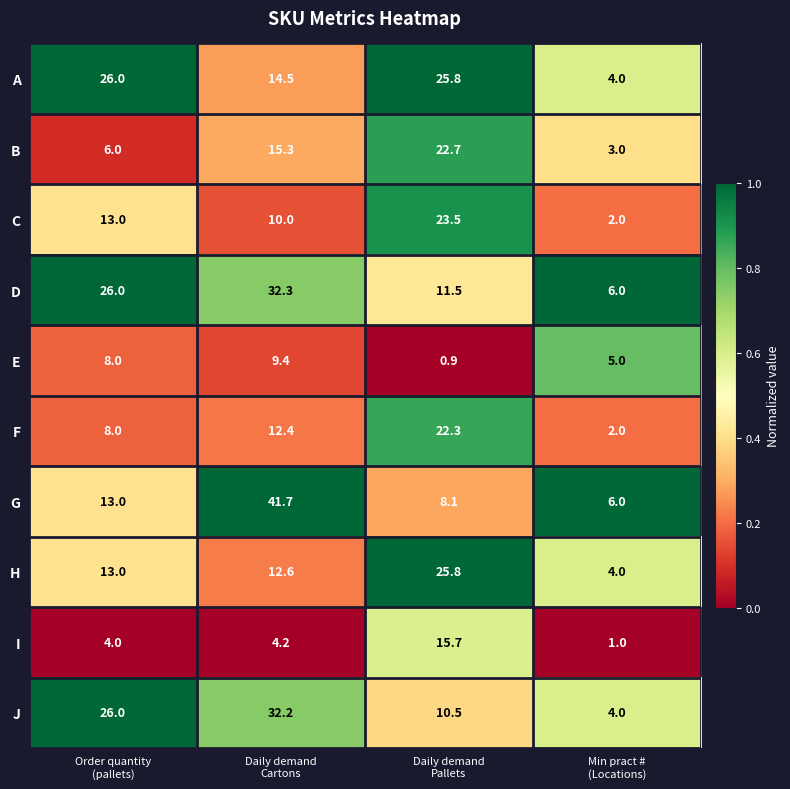

What is the spread (max minus min) of values at Daily demand
Pallets?

24.9